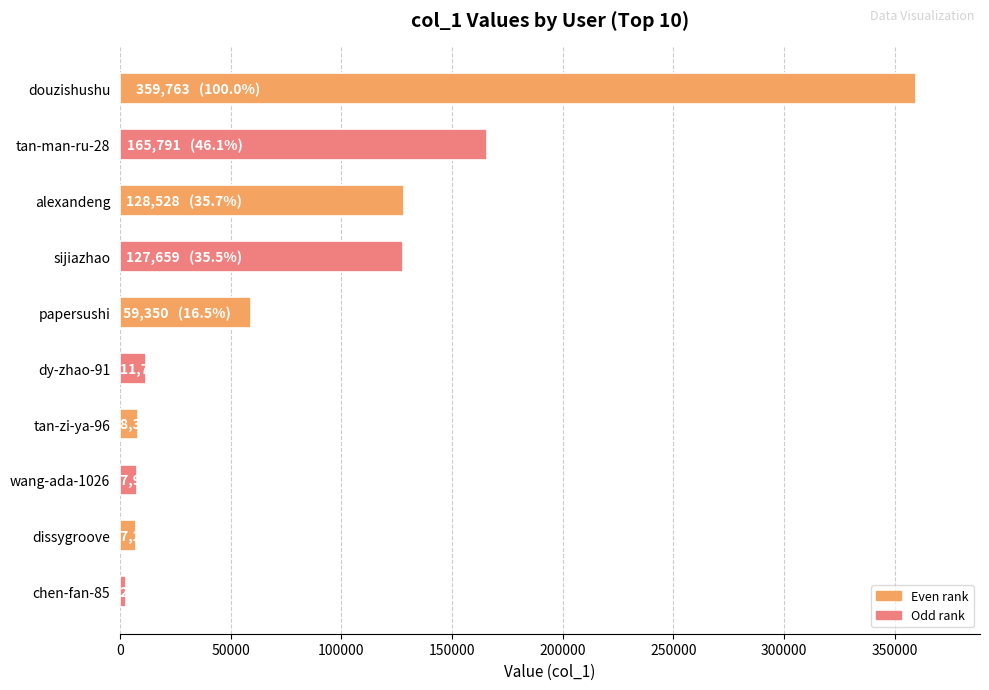

Which has a higher value, sijiazhao or dissygroove?

sijiazhao